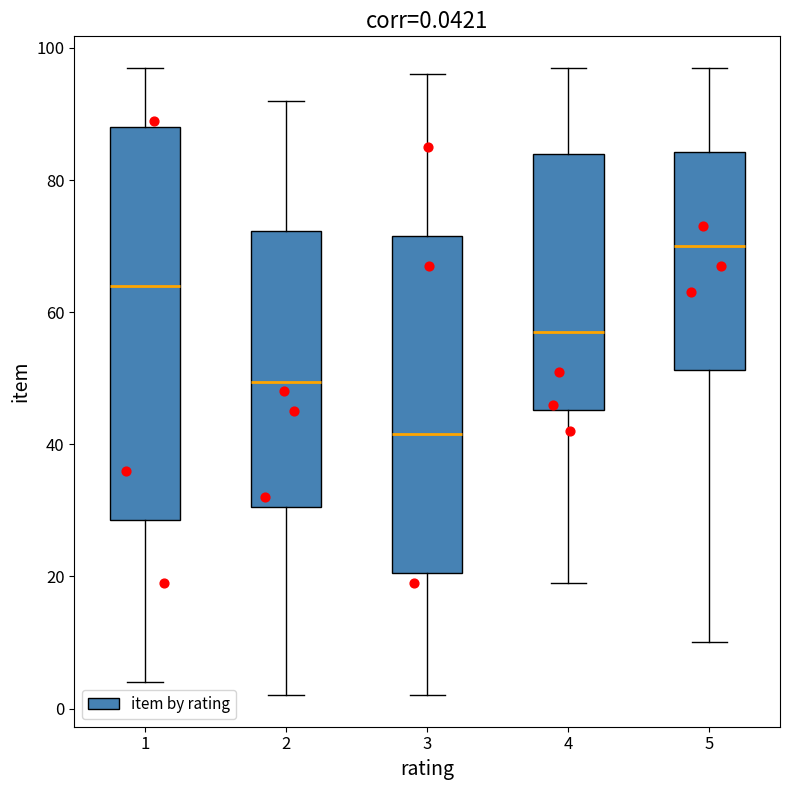

Which box is the tallest, from its lower edge to its upper edge?

1